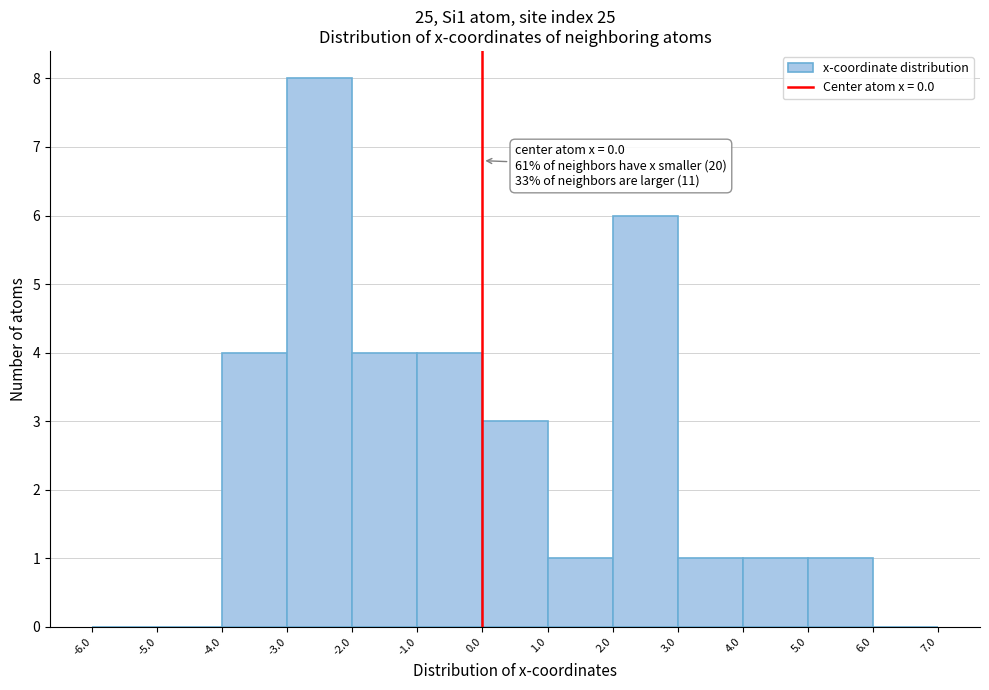

Over which range of the x-axis is the bar tallest?

-3.0 to -2.0